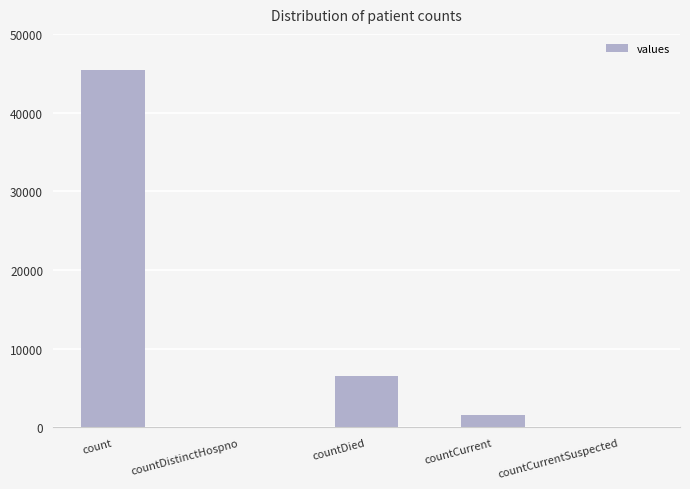

Which label corresponds to the largest value in the chart?

count